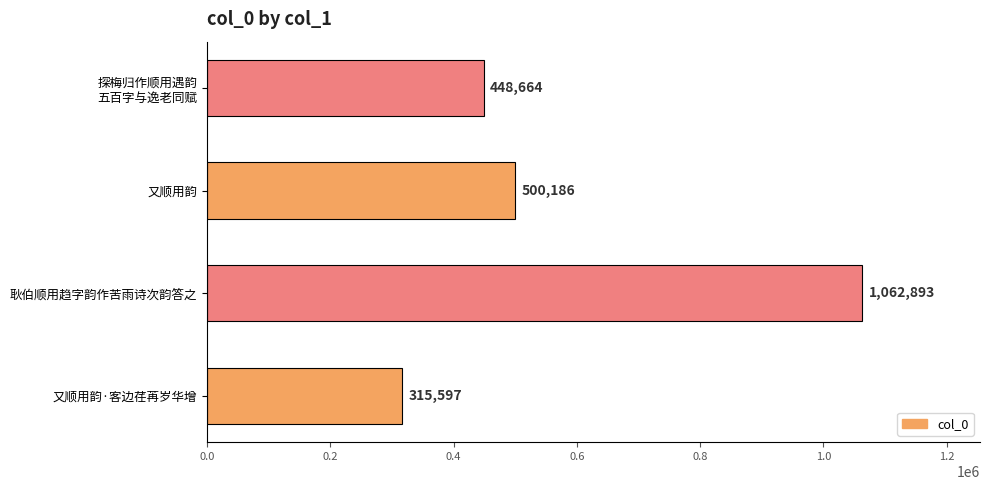

What is the difference between the values at 又顺用韵·客边荏苒岁华增 and 耿伯顺用趋字韵作苦雨诗次韵答之?

747296